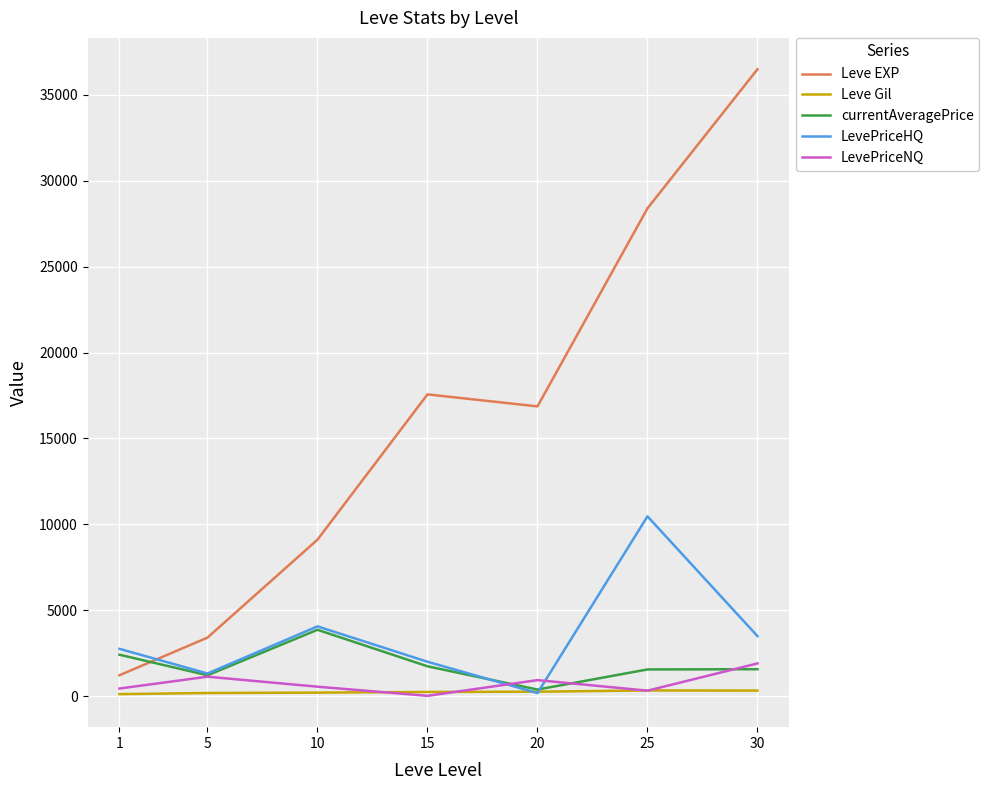

At which category is the sum across all series the highest?

30